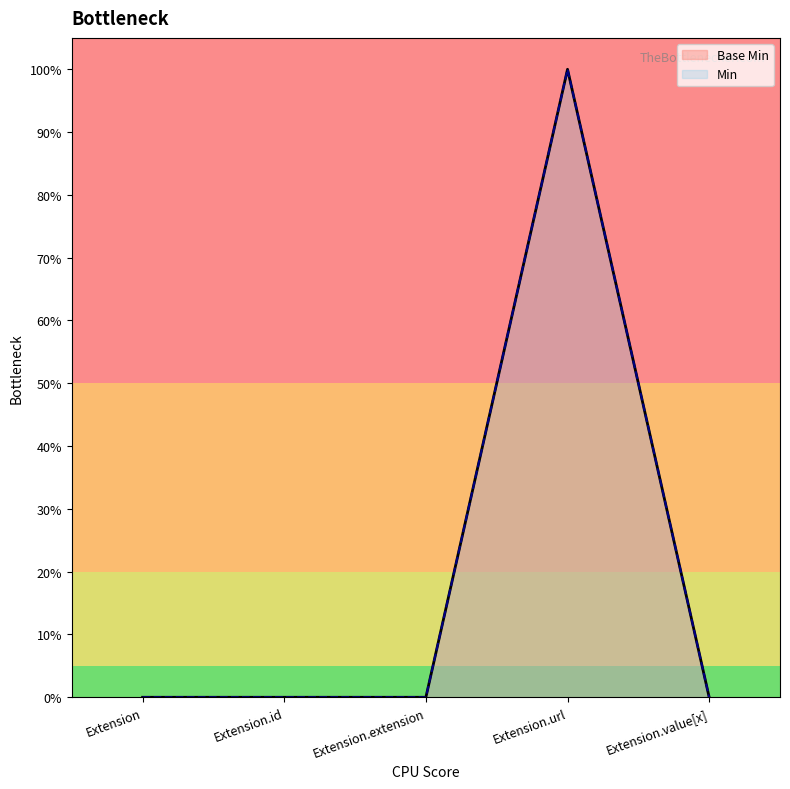

Is the value of Min at Extension greater than the value of Base Min at Extension.value[x]?

No